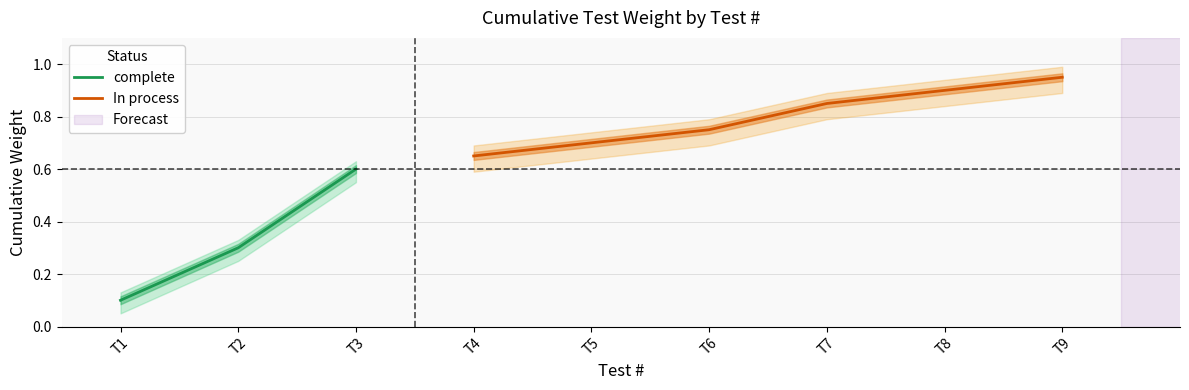

Count the complete values in the range 0 to 1.

3